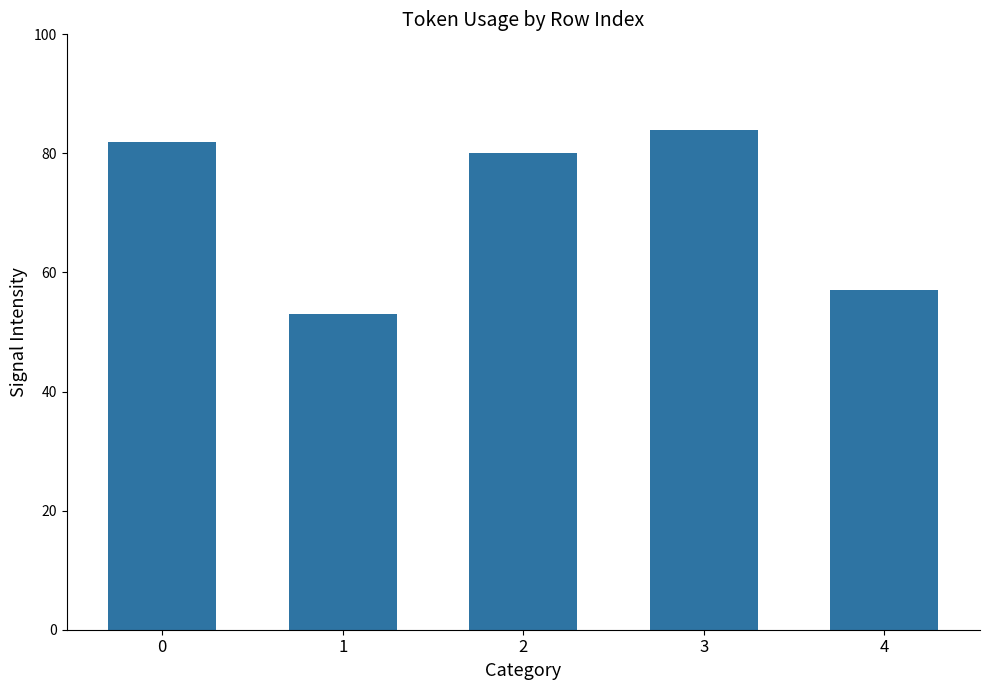

What is the value of the 2nd bar from the left?

53